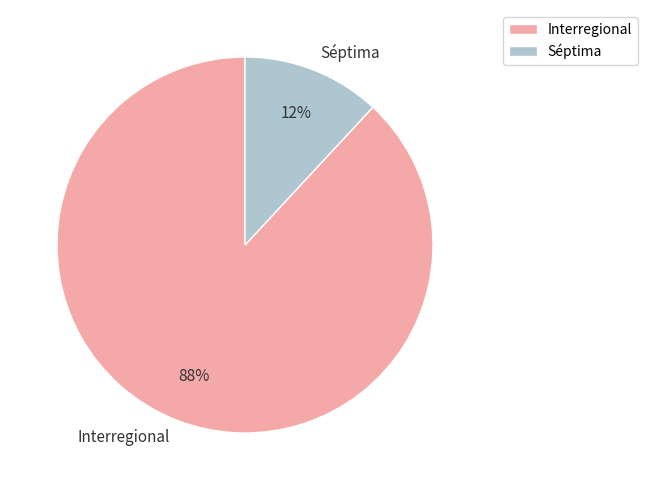

Do Séptima and Interregional together represent more than half of the pie?

Yes